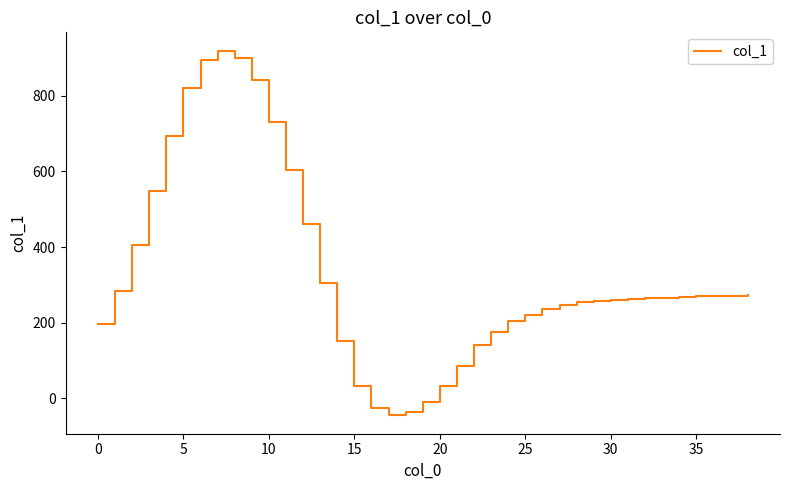

How many positive values are there?

35